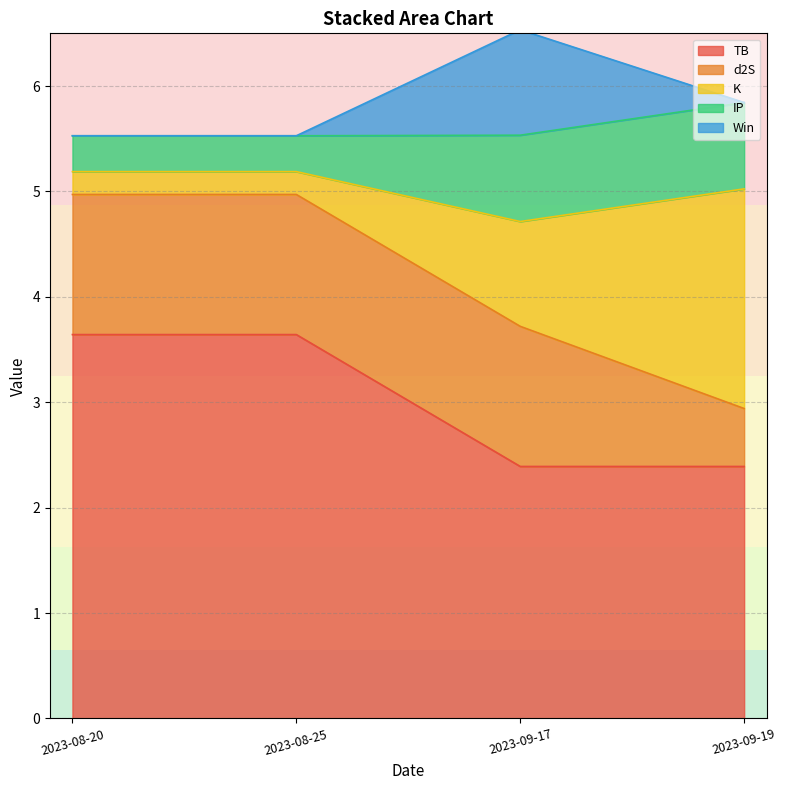

How many times do IP and Win cross each other?

2